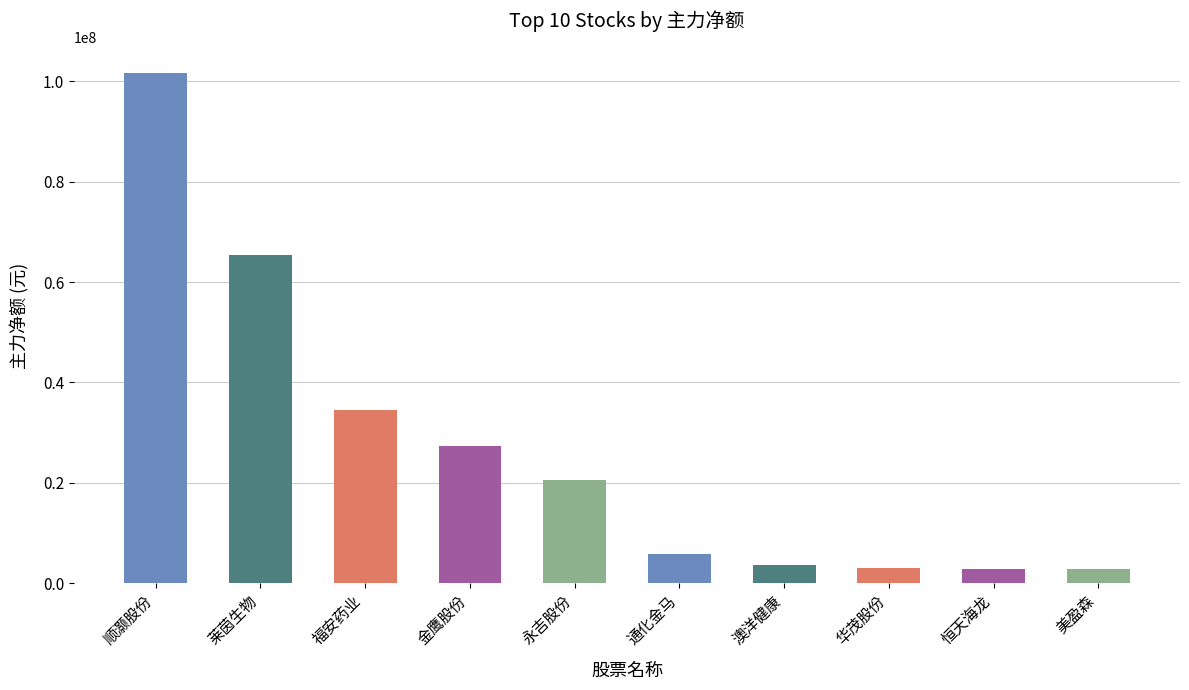

Is it true that the value at 恒天海龙 is 2925834?

True